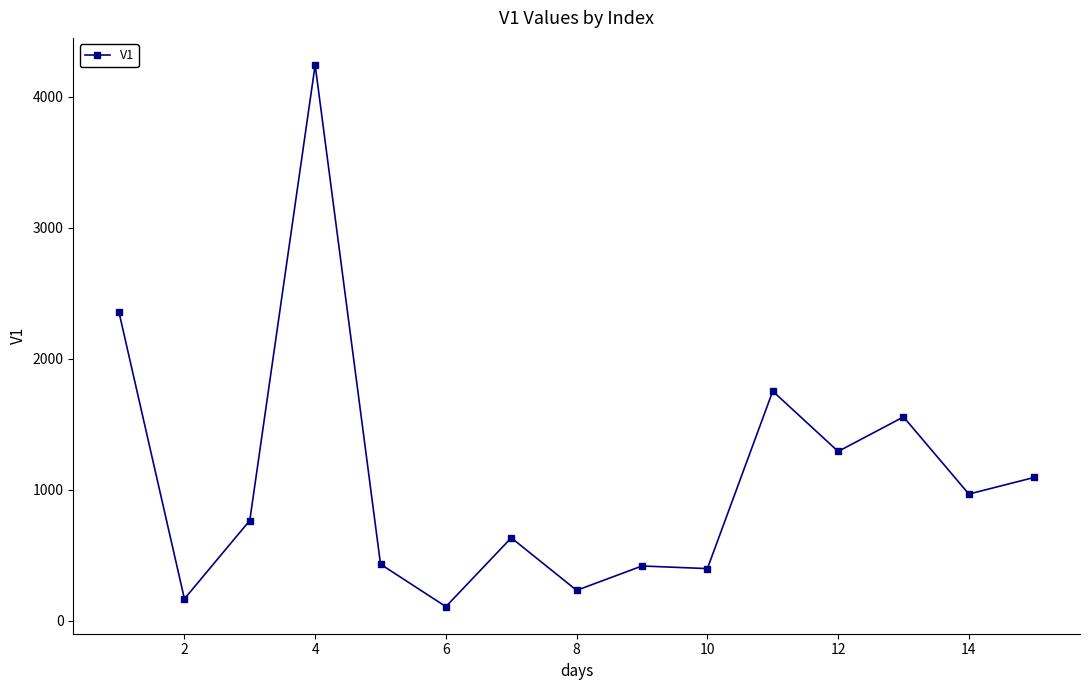

What is the value of the 5th point from the left?

432.0